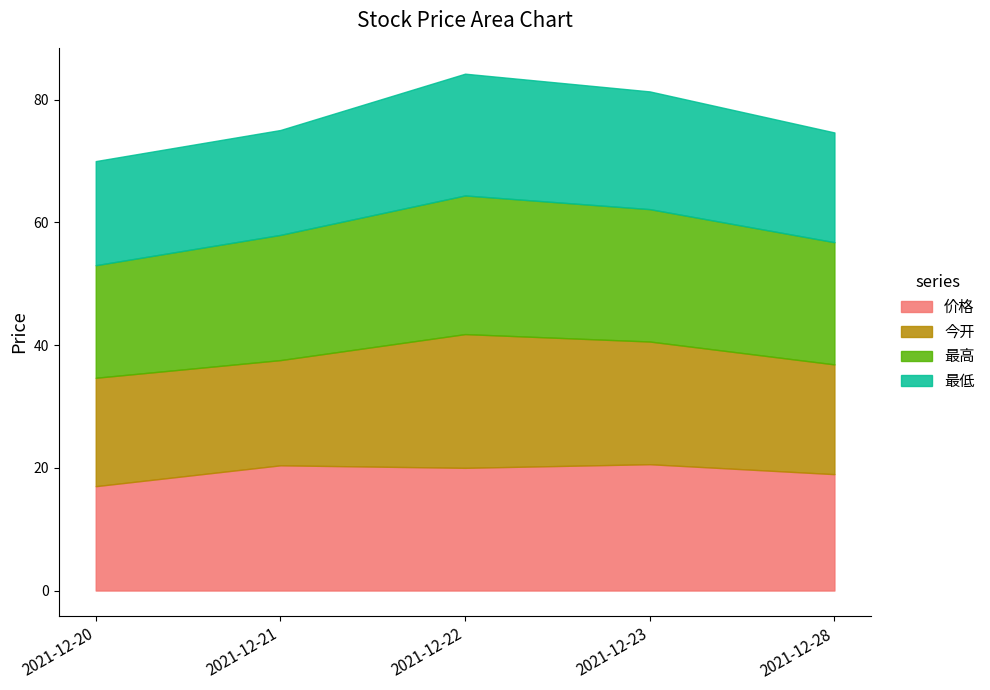

At which label does 最低 reach its peak?

2021-12-22